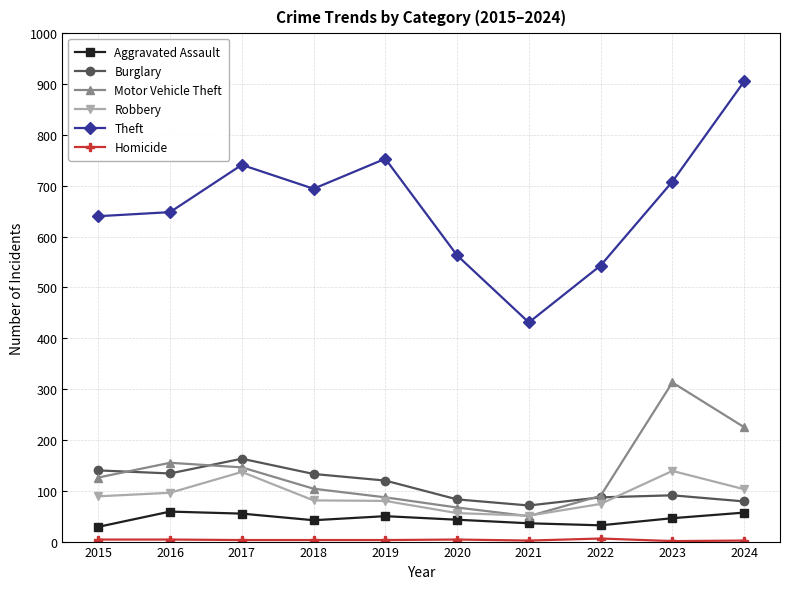

What is the minimum value shown in the chart?

1